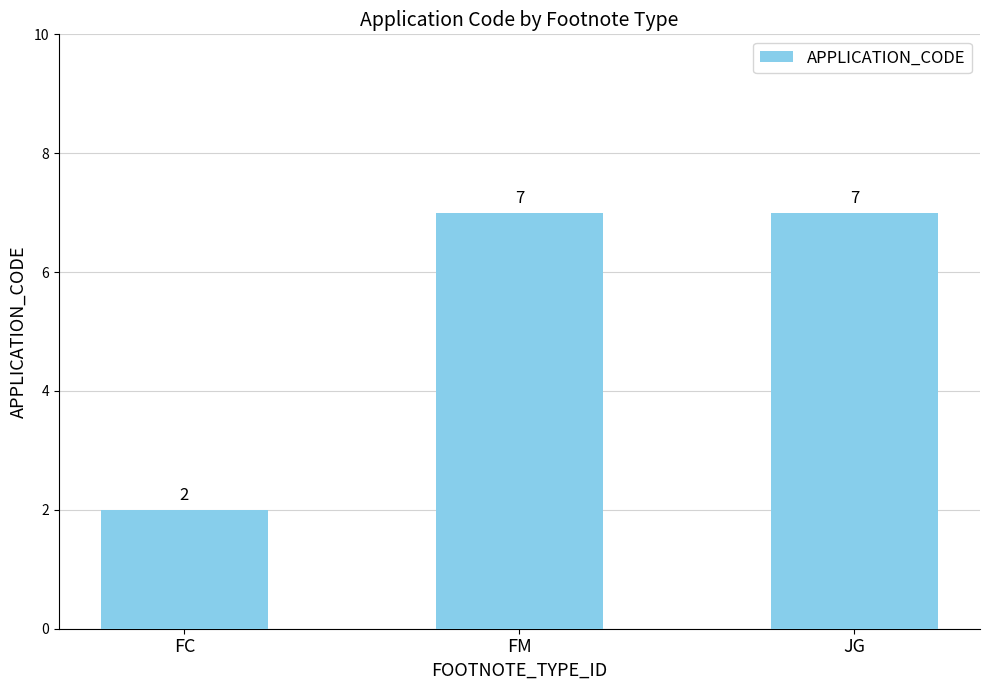

Reading right to left, transcribe all the data shown in this chart.

7	7	2